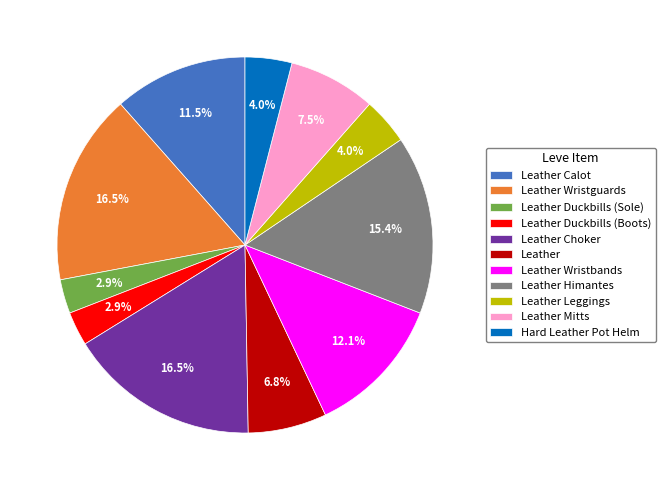

Between Leather Himantes and Leather Wristguards, which is larger?

Leather Wristguards